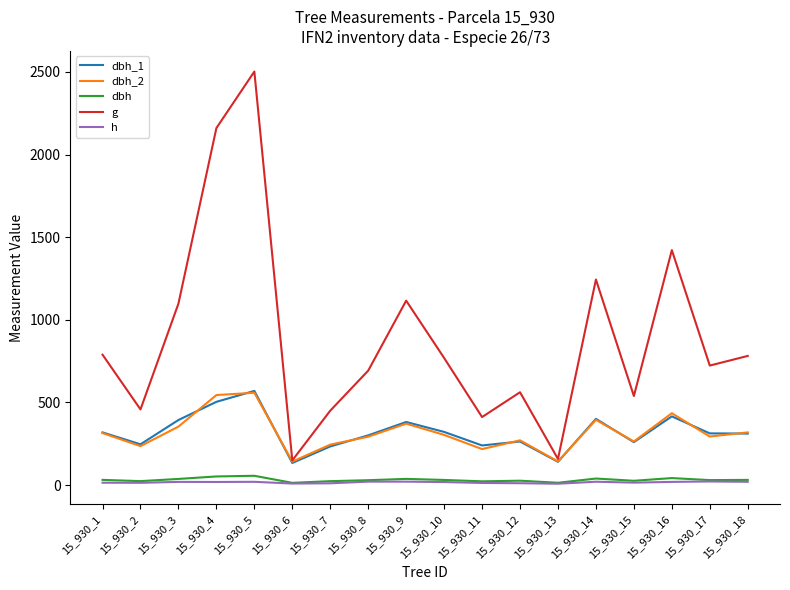

Which series has the widest spread of values?

g